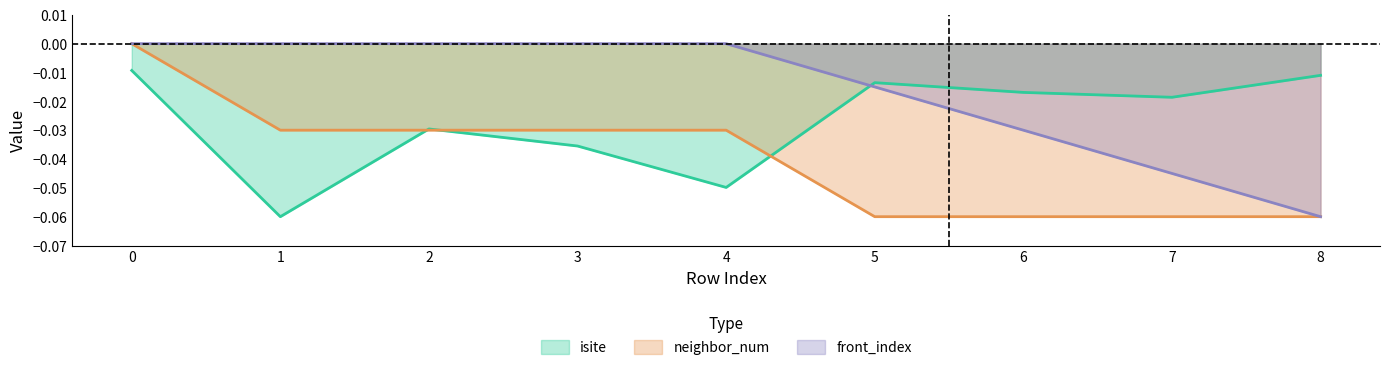

Which series has the largest total across all categories?

front_index